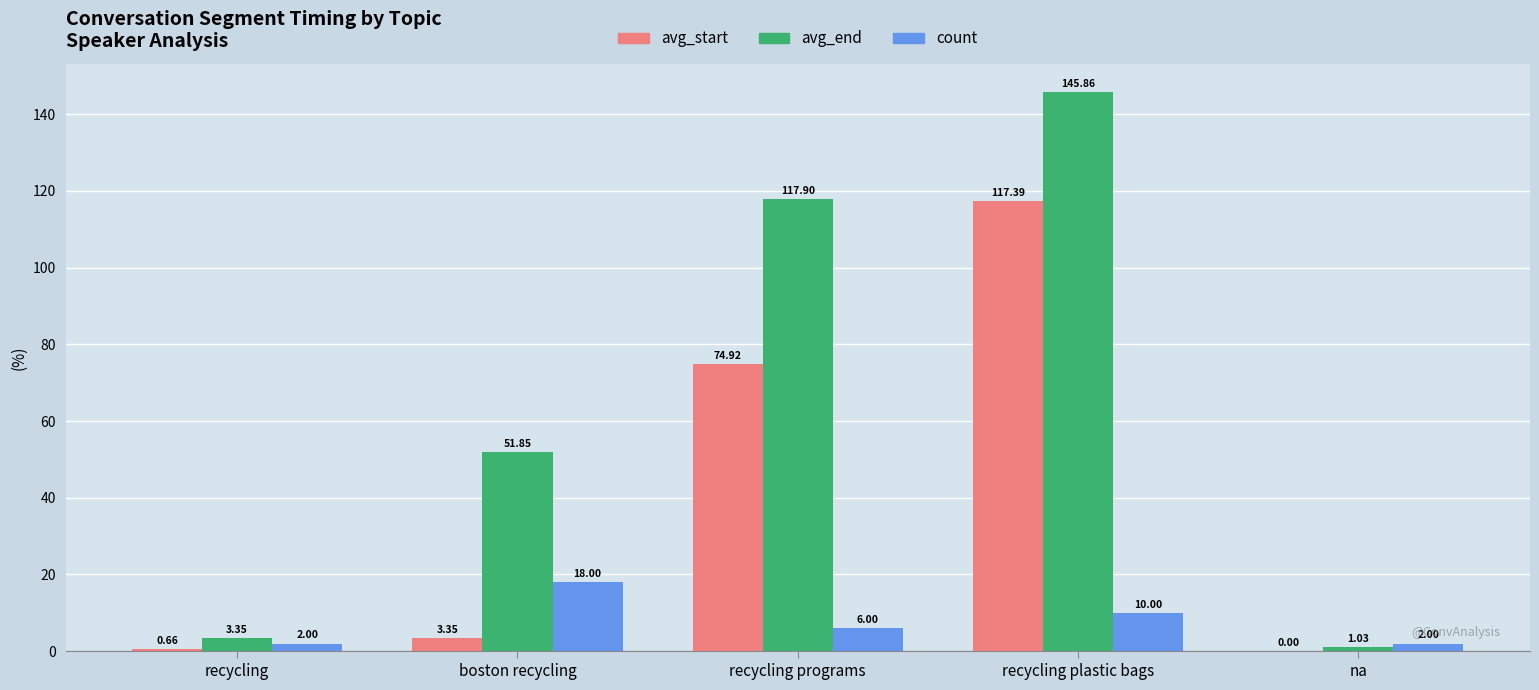

What is the highest value of the avg_start series?

117.4